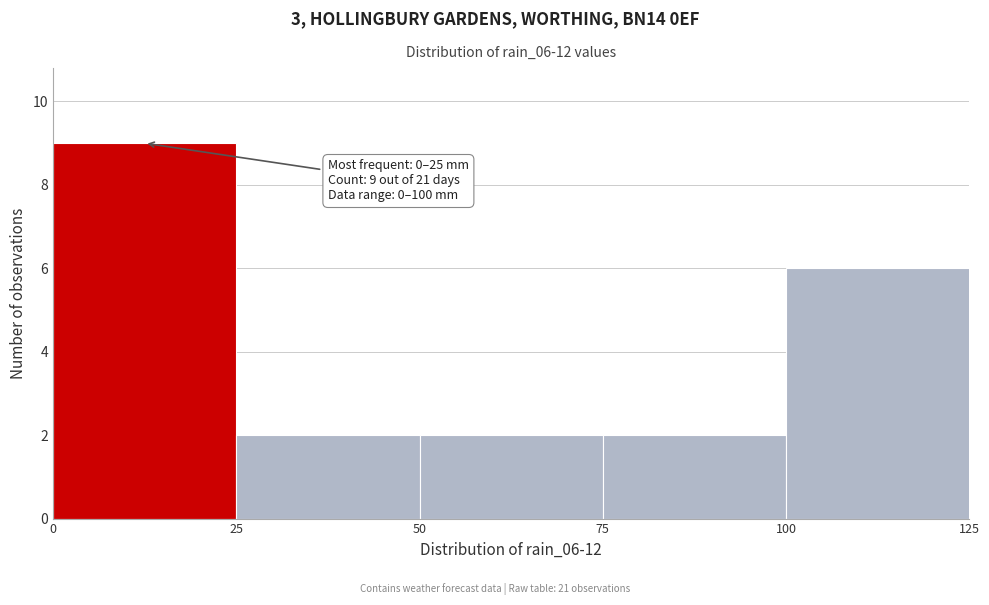

Which range on the x-axis has the tallest bar?

0 to 25